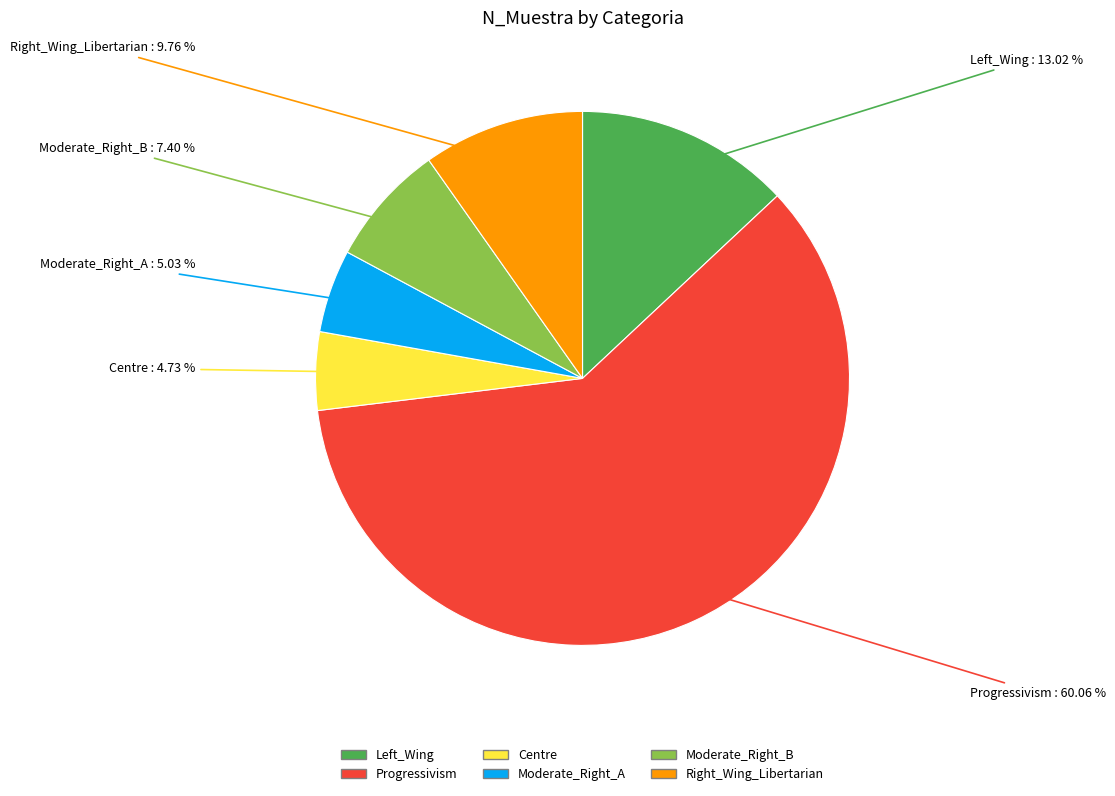

Combined, what portion of the pie is Left_Wing and Moderate_Right_A?

18.0%